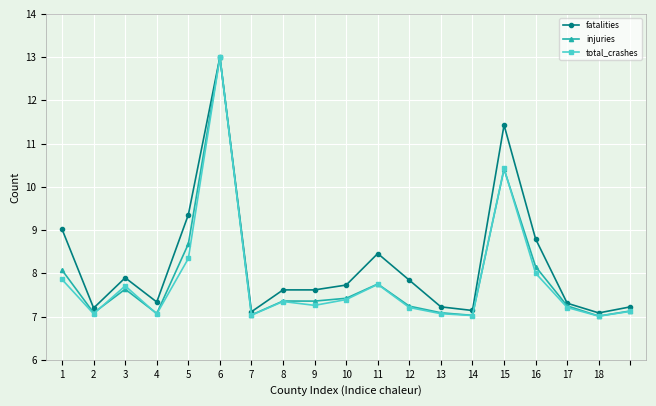

What is the value of the total_crashes point at the 14th from the left?

7.0